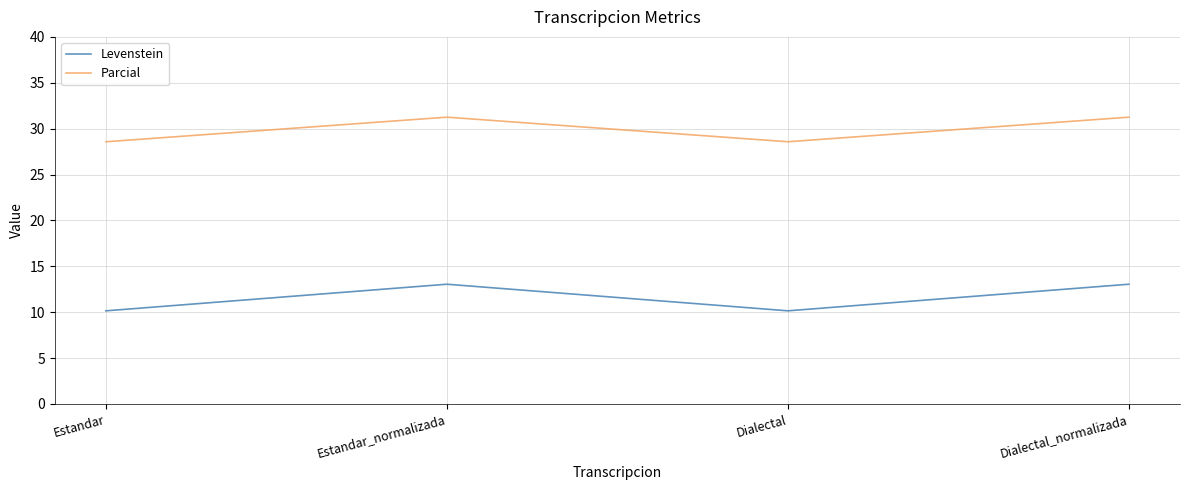

True or false: Parcial has a value of 31.2 at Estandar_normalizada.

True